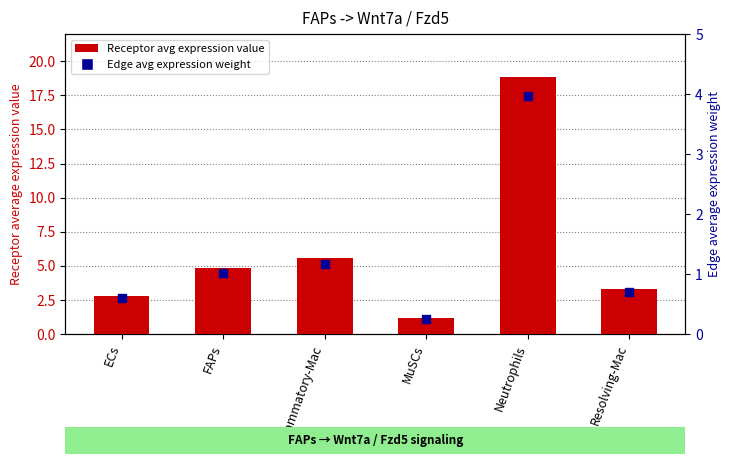

Is the value of Receptor avg expression value at Inflammatory-Mac greater than the value of Edge avg expression weight at MuSCs?

Yes